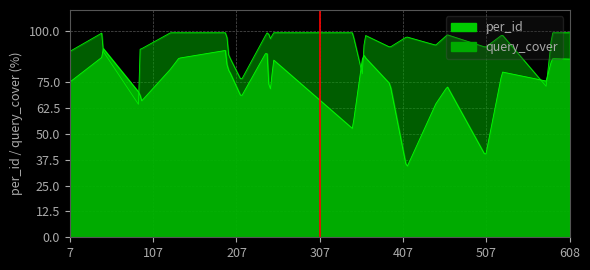

Reading left to right, transcribe all the data shown in this chart.

per_id: 7=75.2	46=87.3	47=91.4	90=70.1	91=71.0	92=65.4	128=81.4	138=86.7	195=90.5	197=75.7	198=81.1	213=68.0	244=90.2	247=68.3	248=71.1	252=85.8	347=52.6	360=89.7	361=87.5	392=74.2	412=33.6	447=64.5	461=72.9	507=39.4	527=80.0	580=75.6	587=86.5	608=86.2
query_cover: 7=0.9	46=1.0	47=0.9	90=0.6	91=0.9	92=0.9	128=1.0	138=1.0	195=1.0	197=0.9	198=0.9	213=0.8	244=1.0	247=1.0	248=1.0	252=1.0	347=1.0	360=0.8	361=1.0	392=0.9	412=1.0	447=0.9	461=1.0	507=0.9	527=1.0	580=0.7	587=1.0	608=1.0